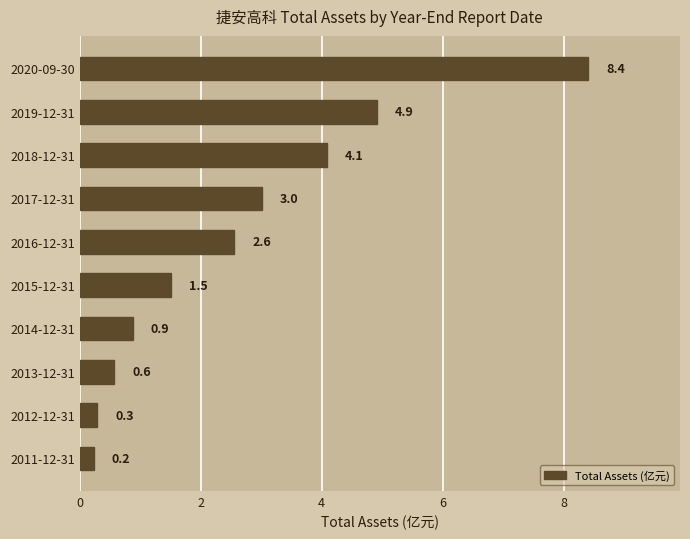

Does the chart contain stacked bars?

No